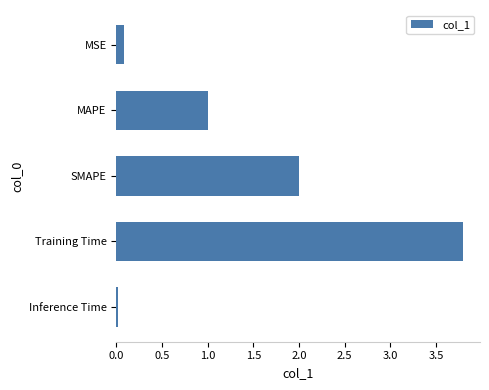

List the labels in order of value, largest first.

Training Time, SMAPE, MAPE, MSE, Inference Time